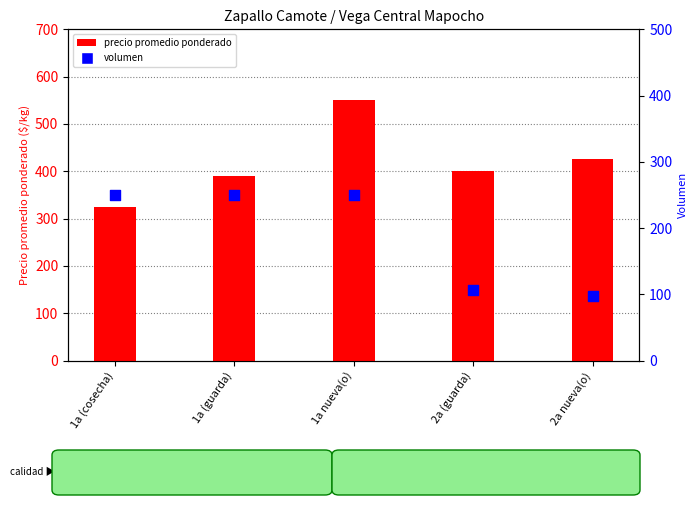

Is the value of Precio promedio ponderado at 2a (guarda) greater than the value of Volumen at 2a nueva(o)?

Yes